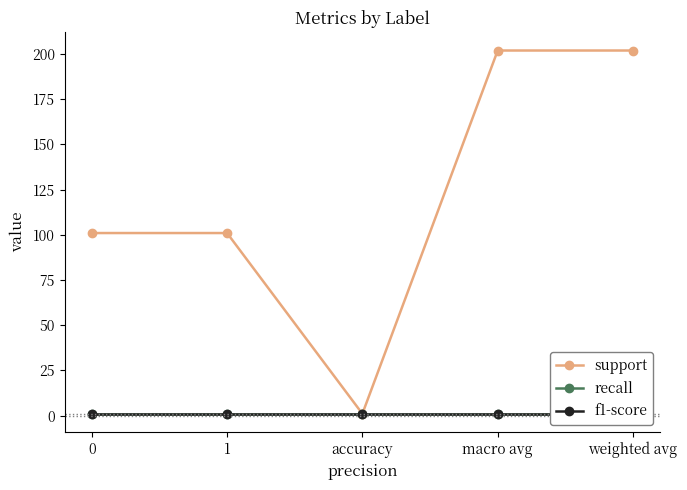

Rank the series at macro avg from highest to lowest value.

support, recall, f1-score